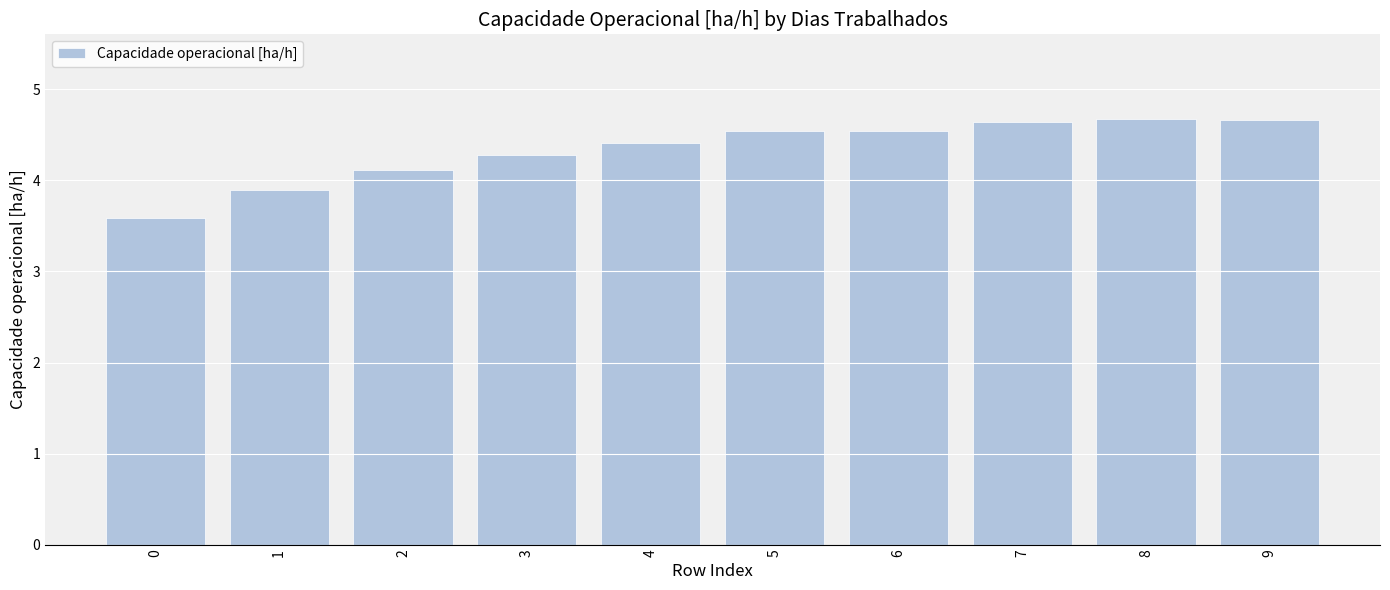

At which label does the data first exceed 4?

2